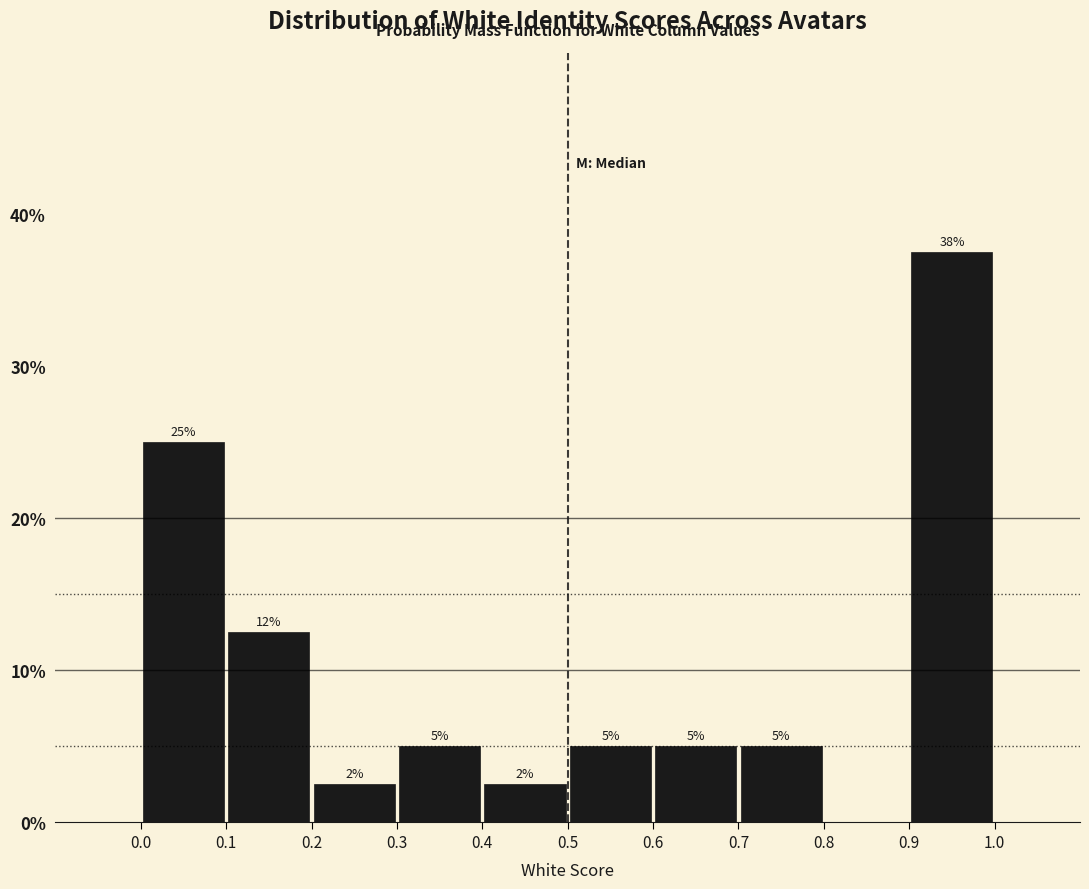

Over which range of the x-axis is the bar tallest?

0.9 to 1.0